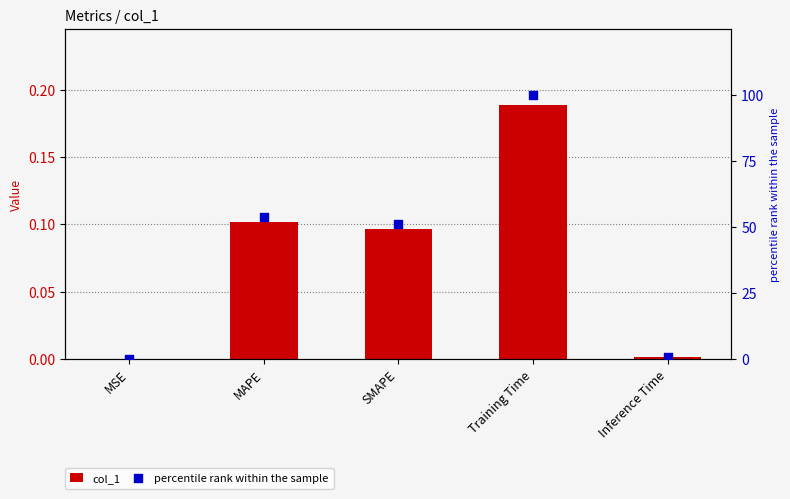

What is the total value across all series at Inference Time?

0.8